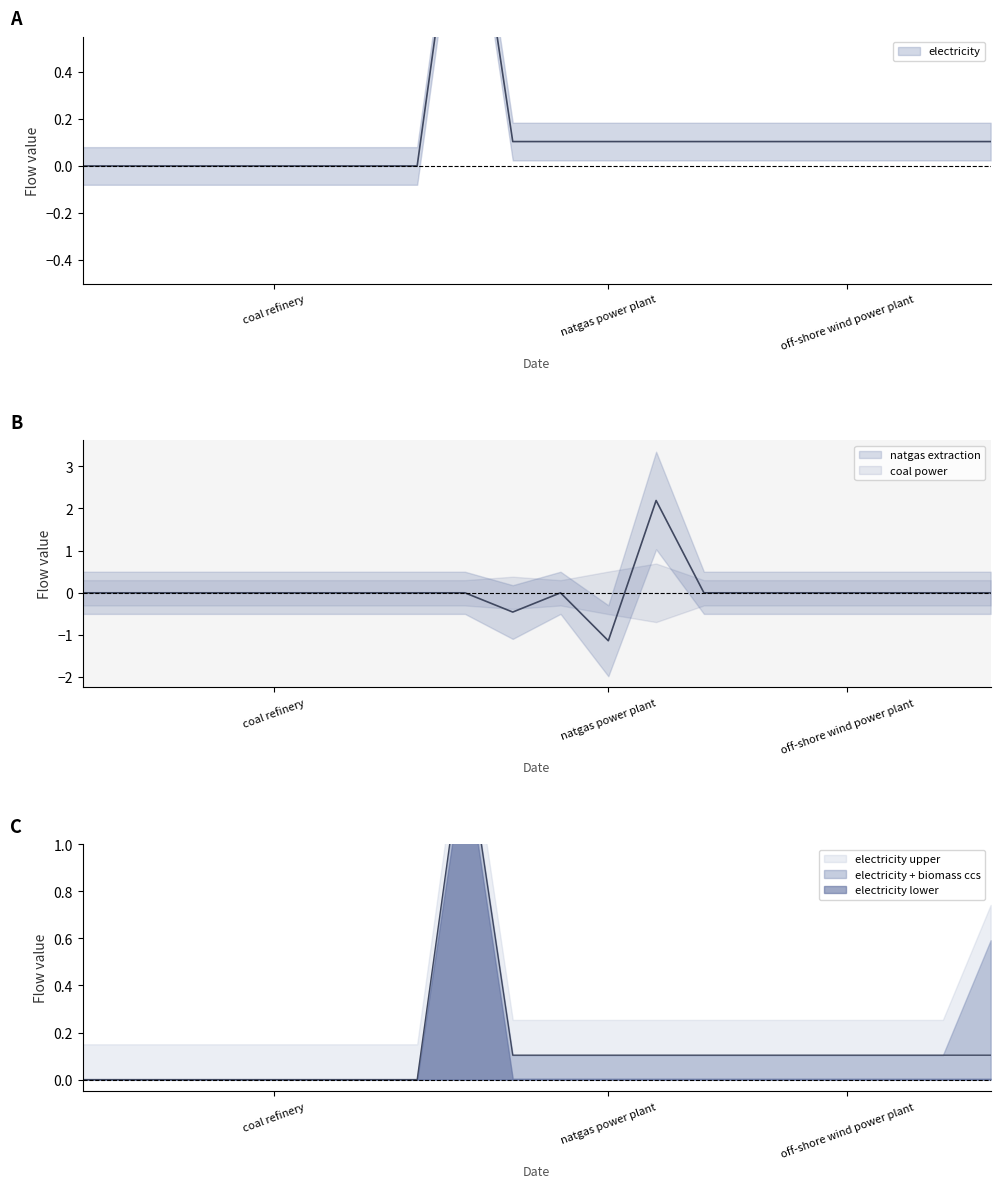

What is the difference between the maximum and minimum values in the electricity series?

1.5